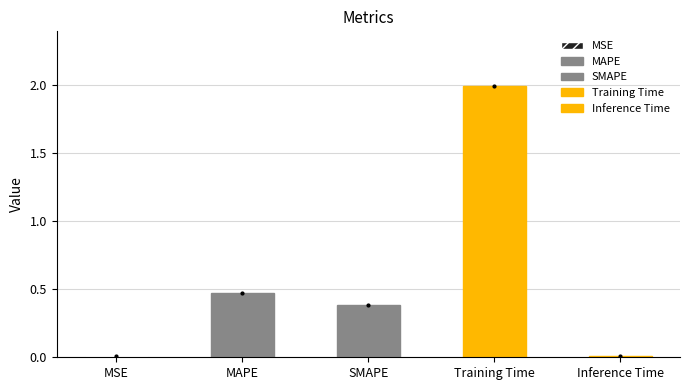

What is the value of the 2nd bar from the left?

0.5